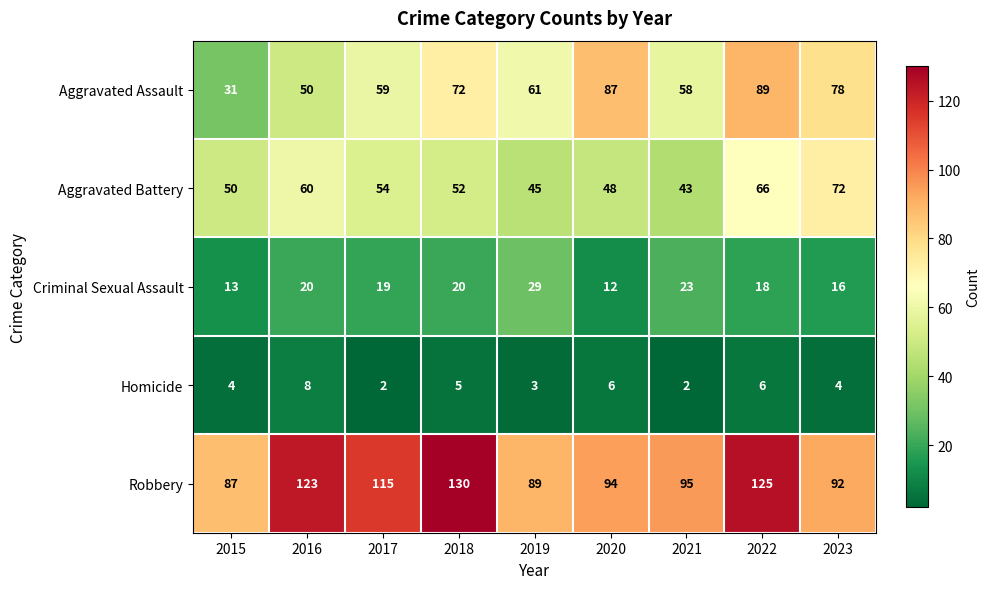

Is it true that Aggravated Battery equals 89 at 2016?

False